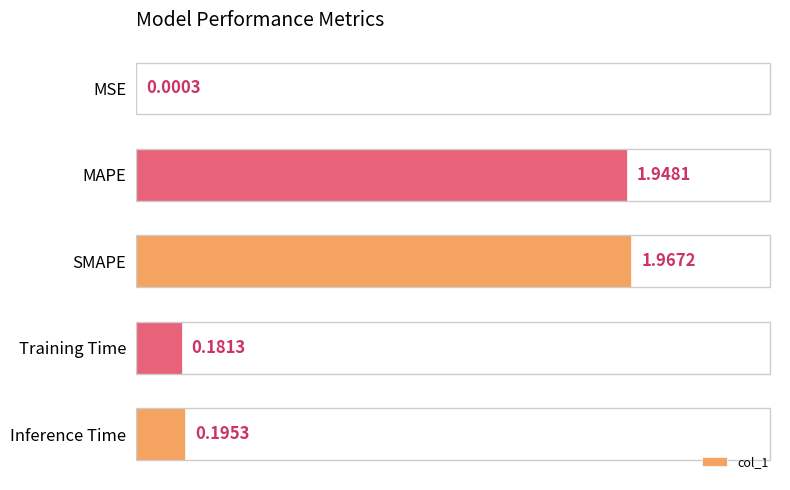

What is the change in value from MAPE to Inference Time?

-1.8